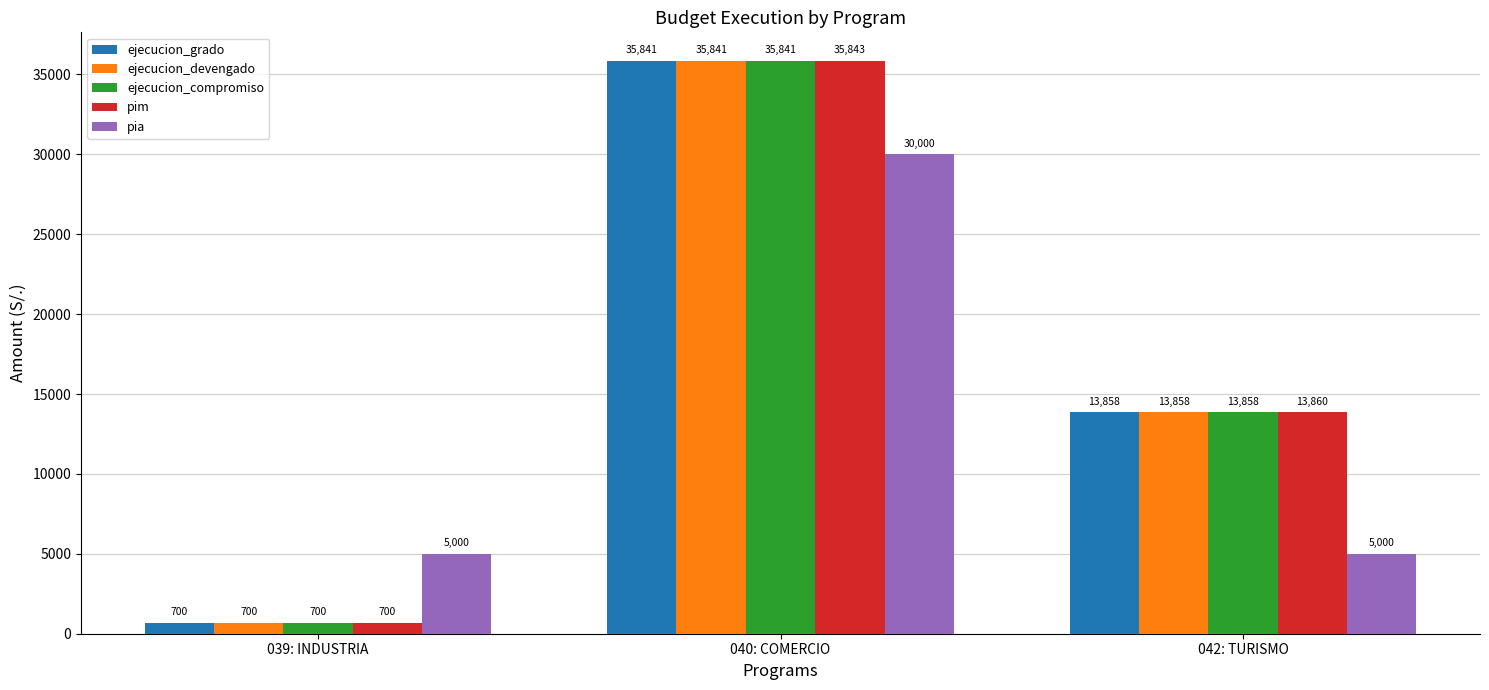

What is the lowest value of the pim series?

700